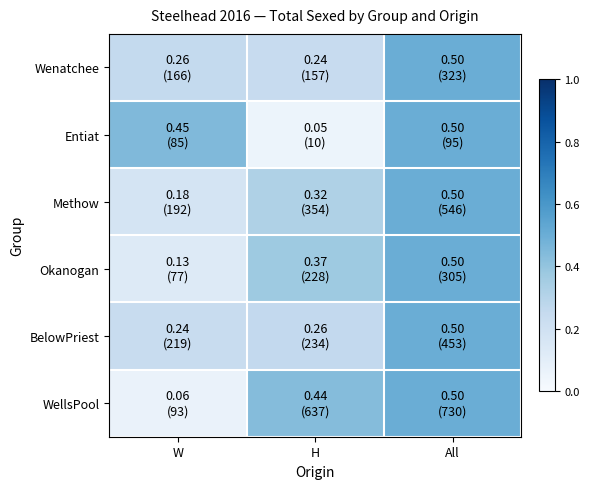

Count the number of data series in this chart.

6